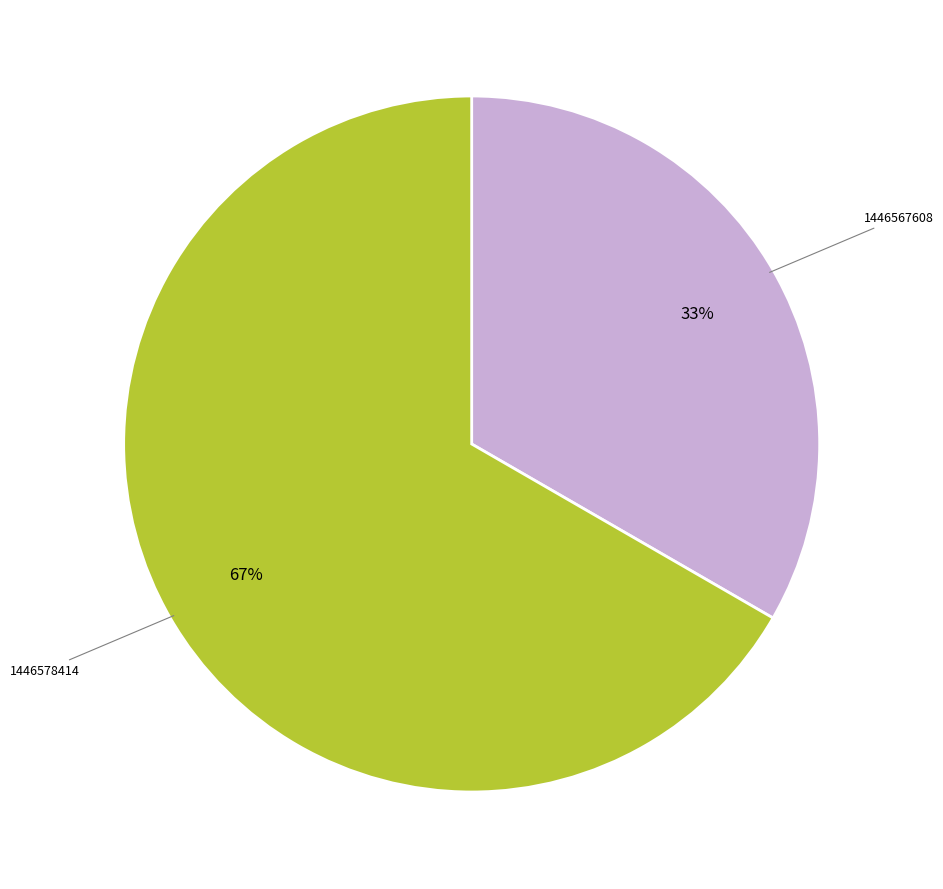

Is there any slice that represents more than half of the pie?

Yes